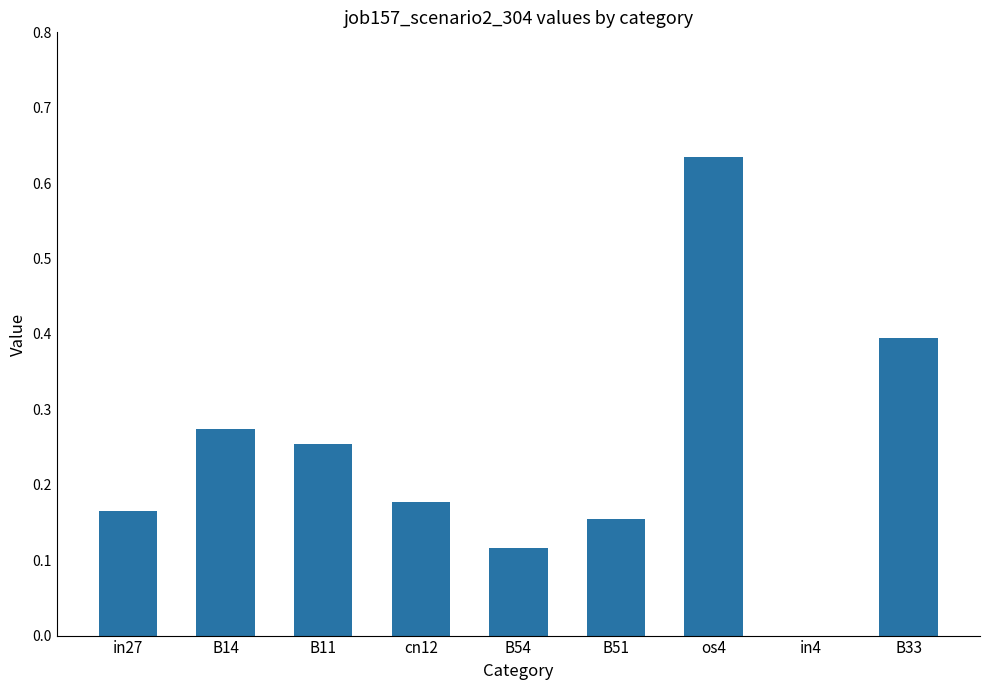

At which category does the chart reach its peak across all series?

os4